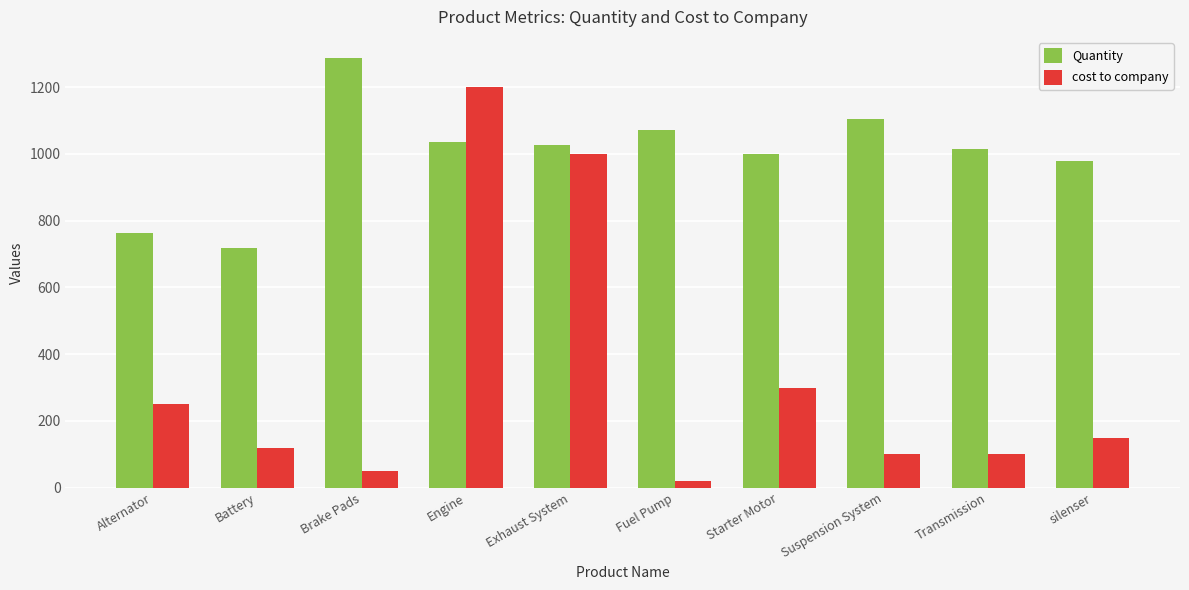

What are all the series names shown in the legend?

Quantity, cost to company